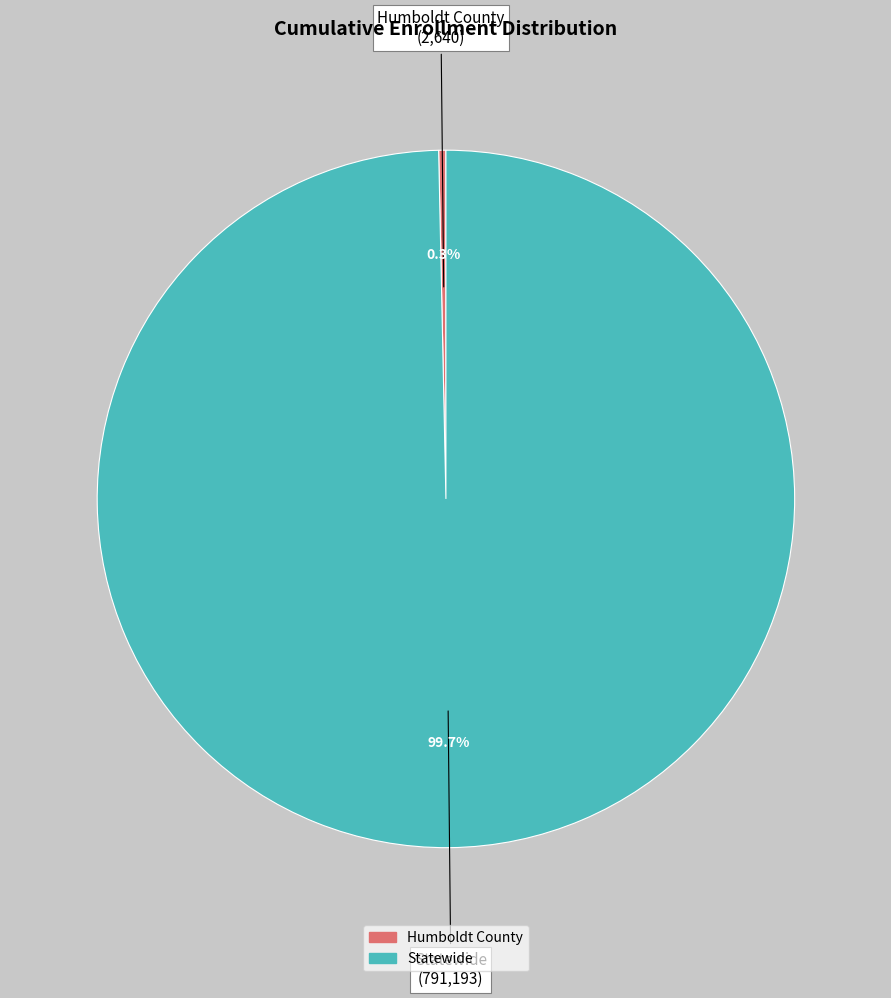

What is the largest slice in the pie chart?

Statewide